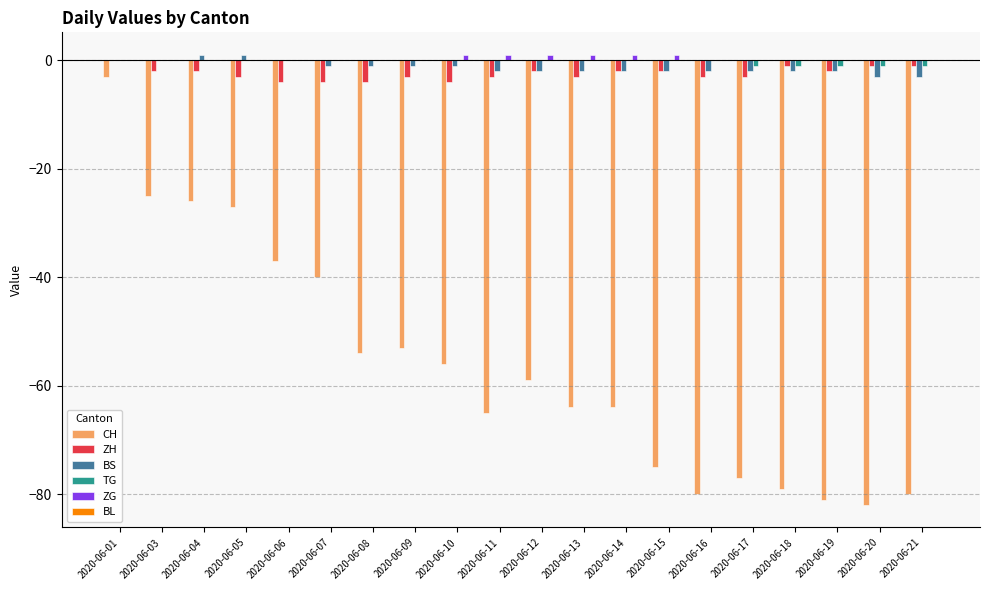

The value of CH at 2020-06-06 is -37. True or false?

True